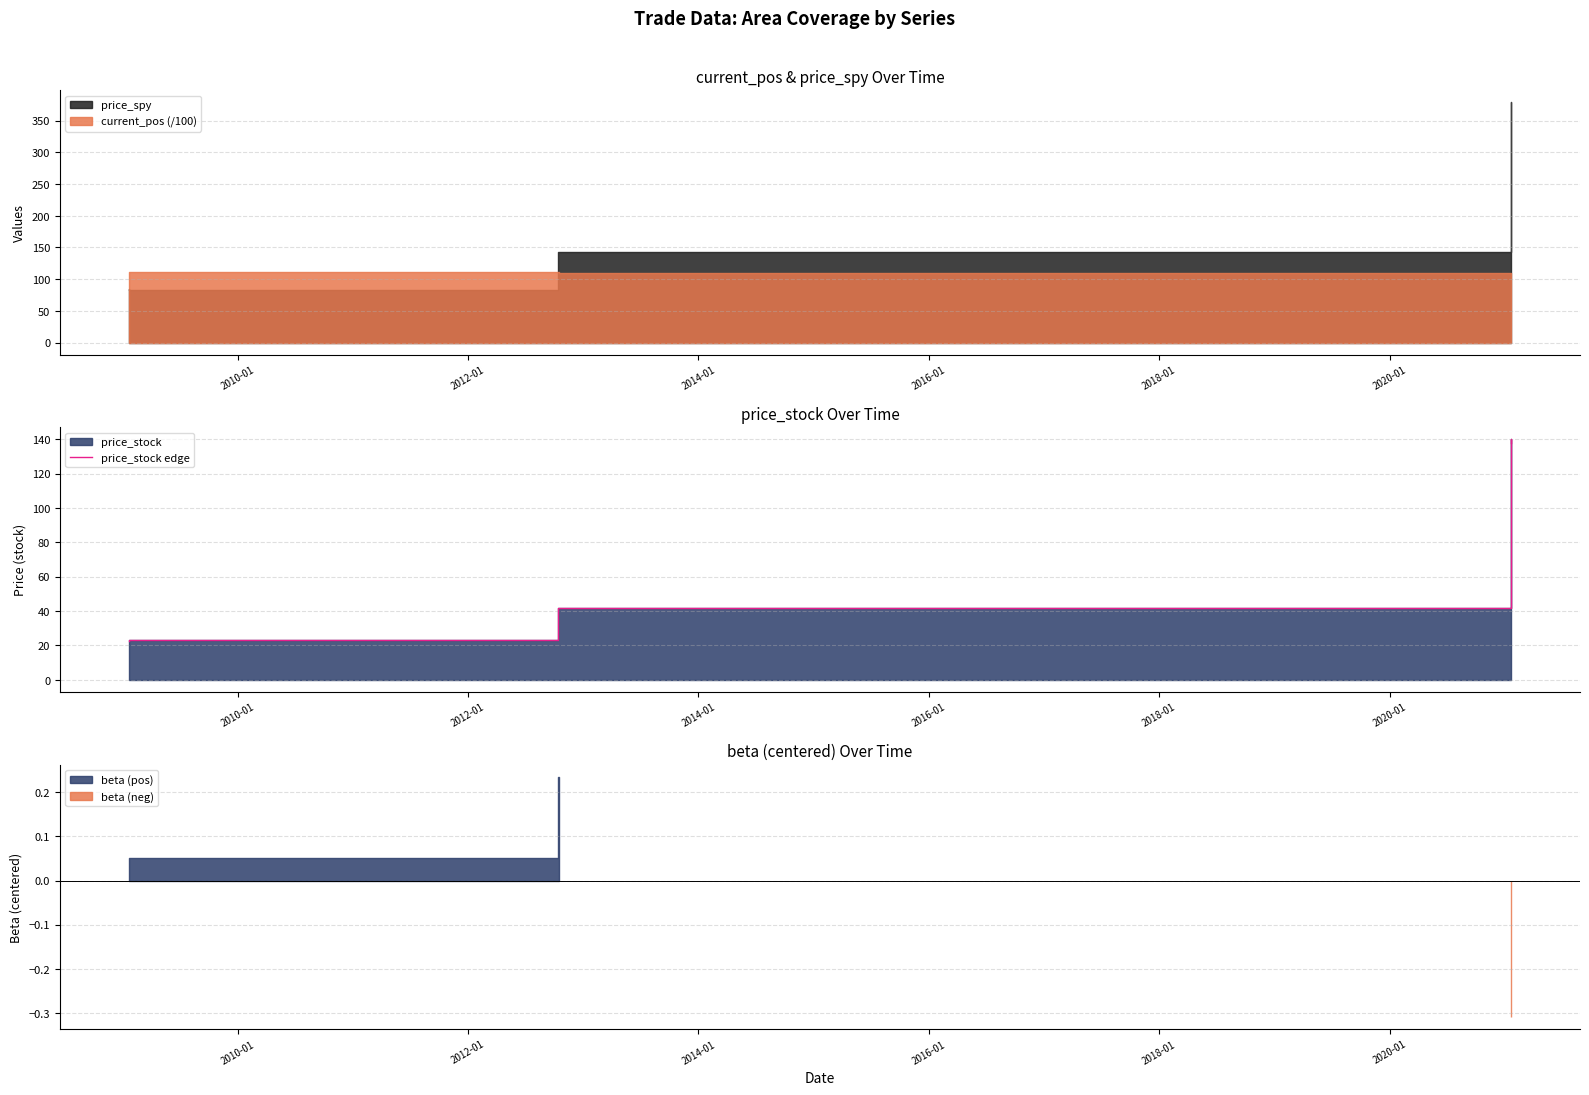

What is the difference between the values at 2014-01 and 2010-01?

19.3